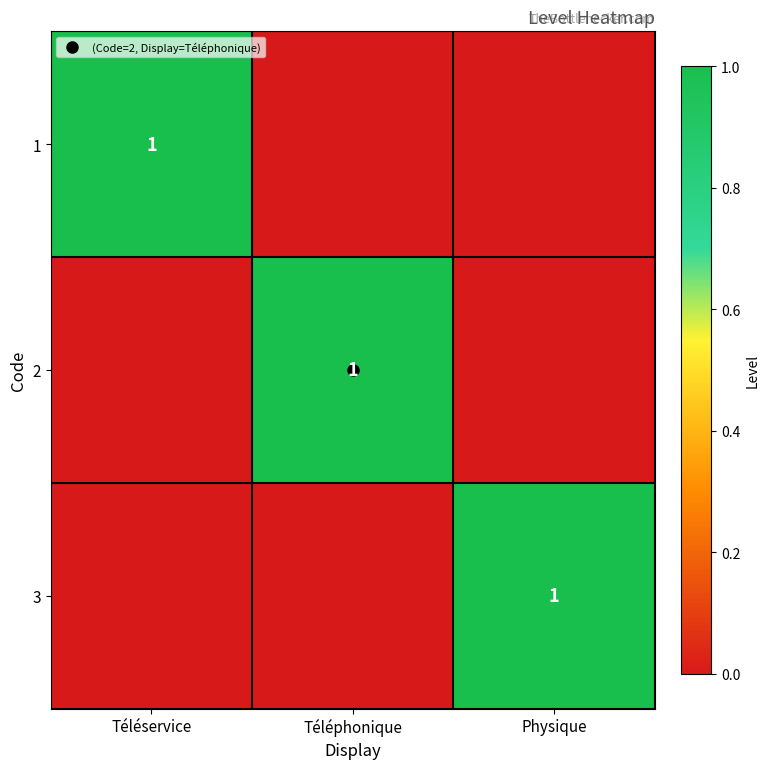

At which category is the sum across all series the highest?

Téléservice